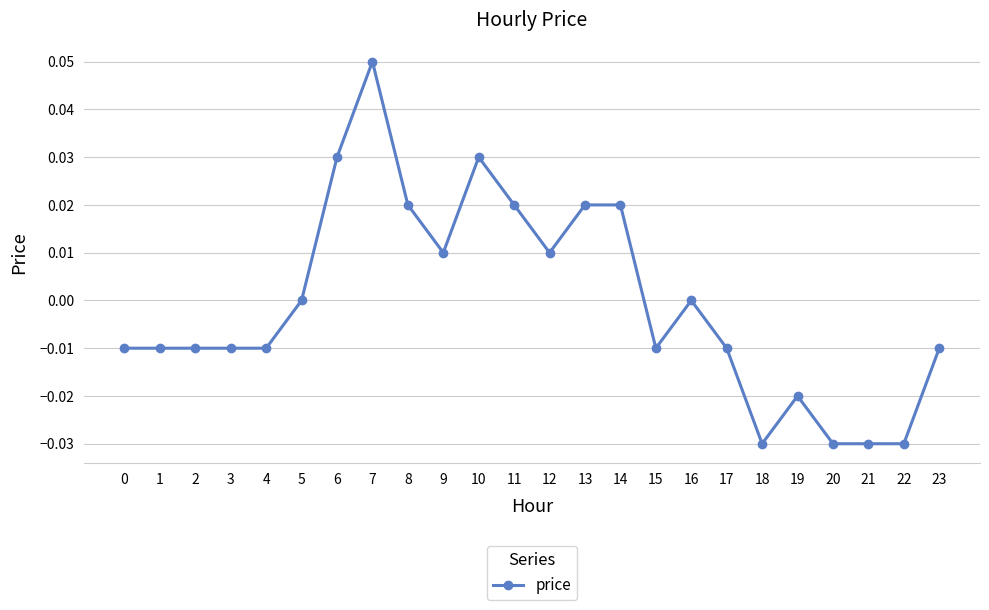

Which label corresponds to the largest value in the chart?

7